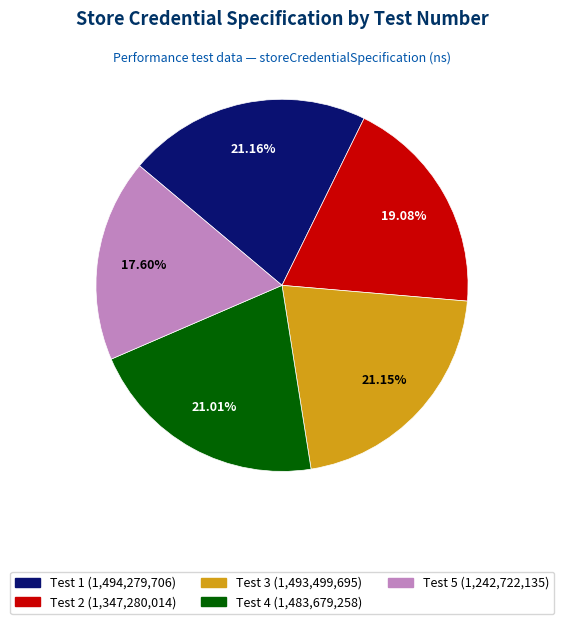

Count the number of slices in the pie.

5